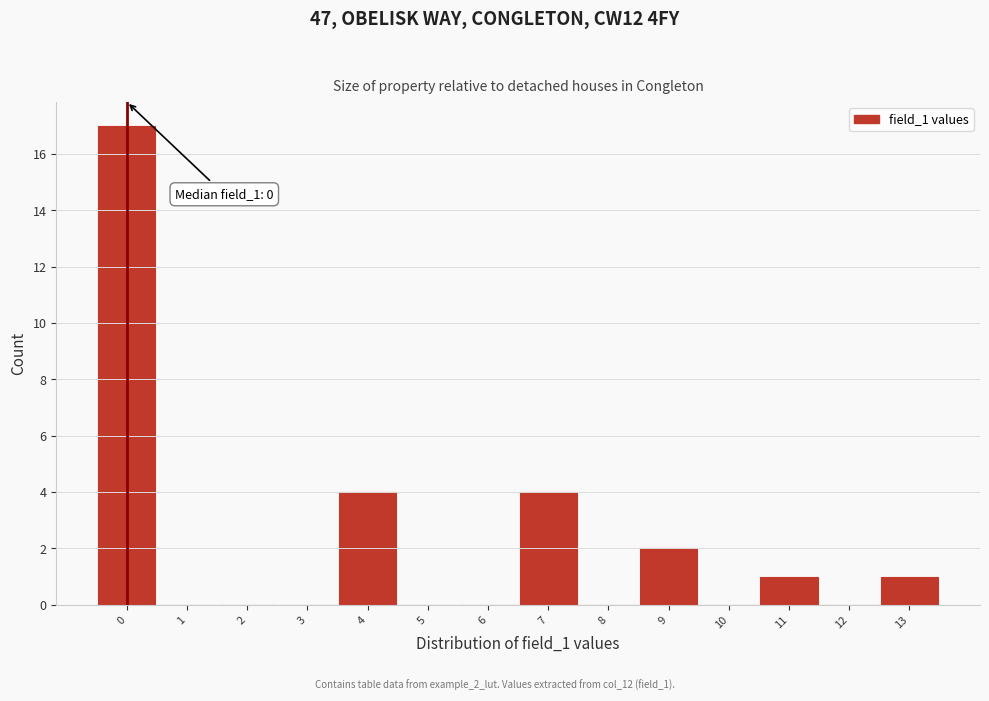

Over which range of the x-axis is the bar tallest?

-0.5 to 0.5